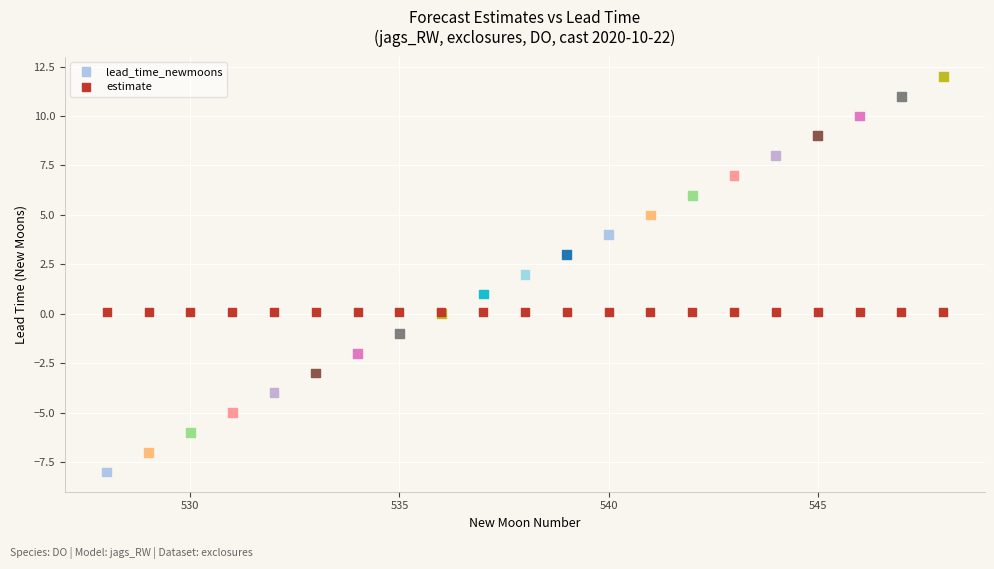

Which series contains the highest Y value?

lead_time_newmoons